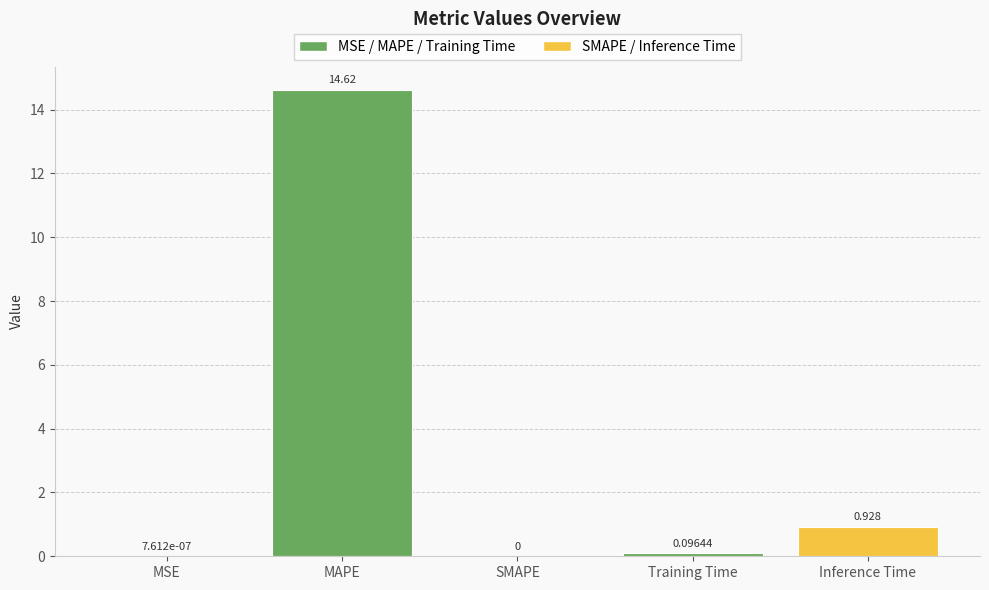

Are the bars grouped side by side (vs. stacked)?

No